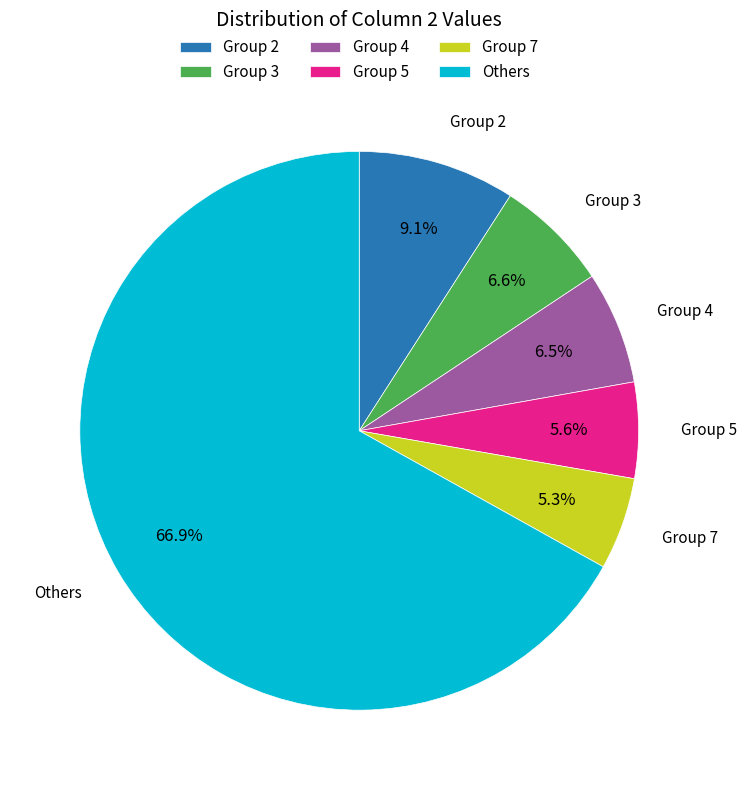

To the nearest percent, what is the average slice percentage?

17%